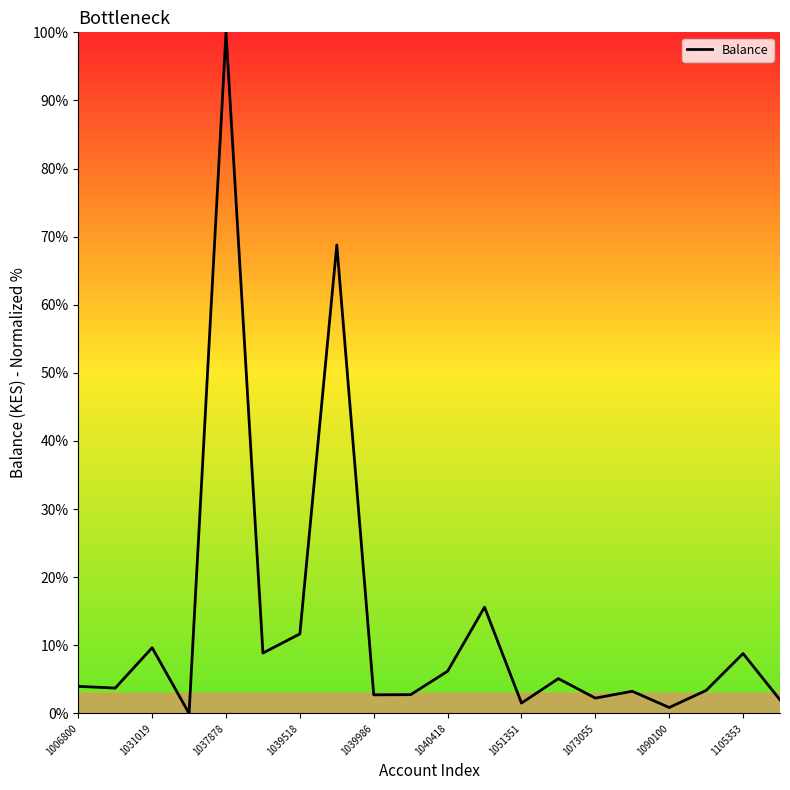

What is the difference between the maximum and minimum values?

100.0